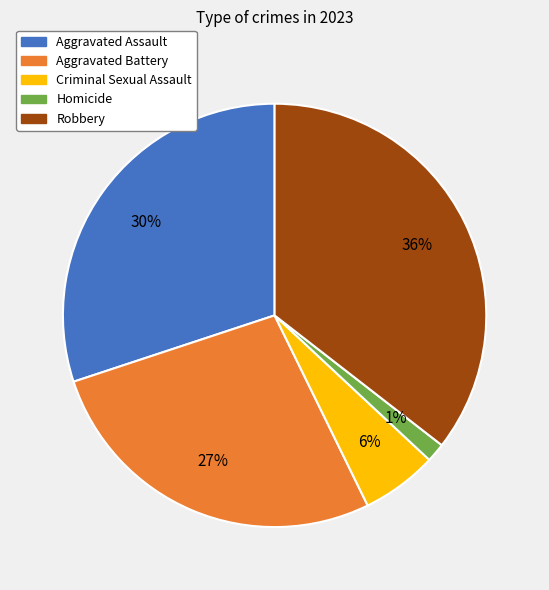

How many segments does this pie chart have?

5